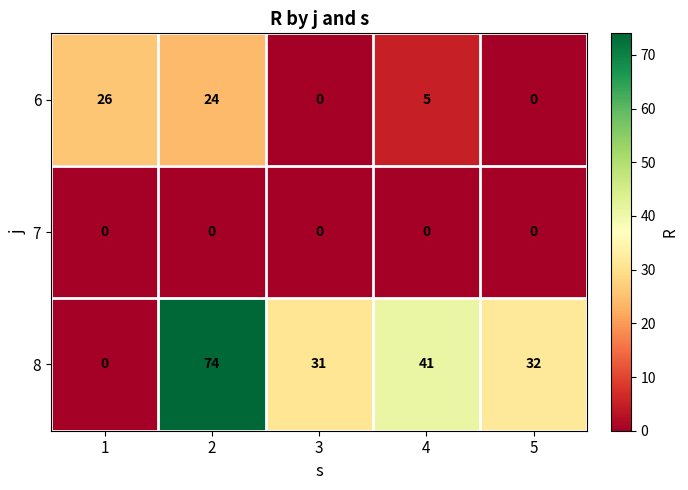

At which category is the sum across all series the highest?

2